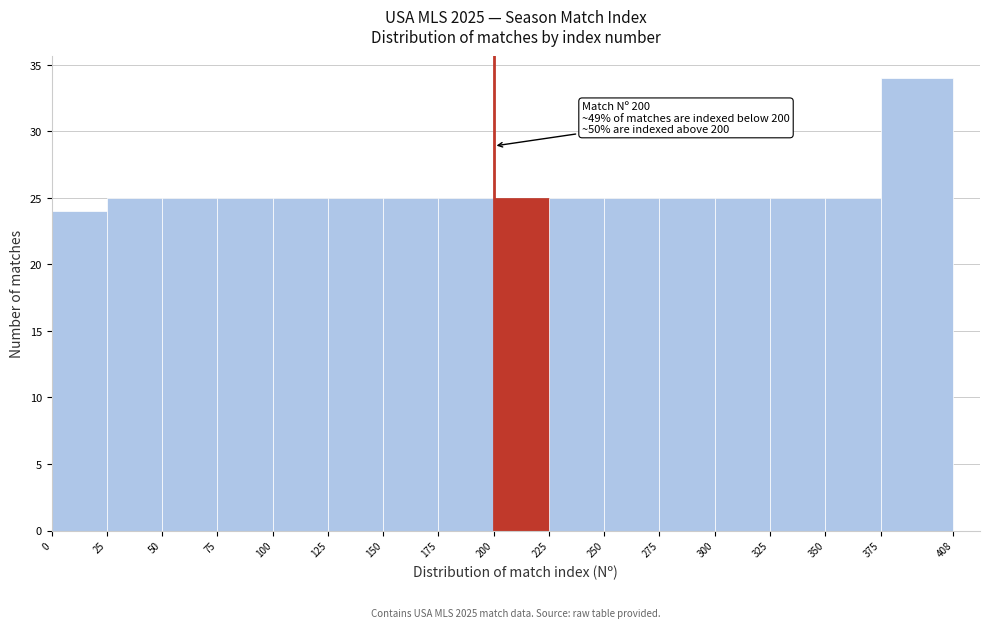

Which range on the x-axis has the tallest bar?

375 to 408